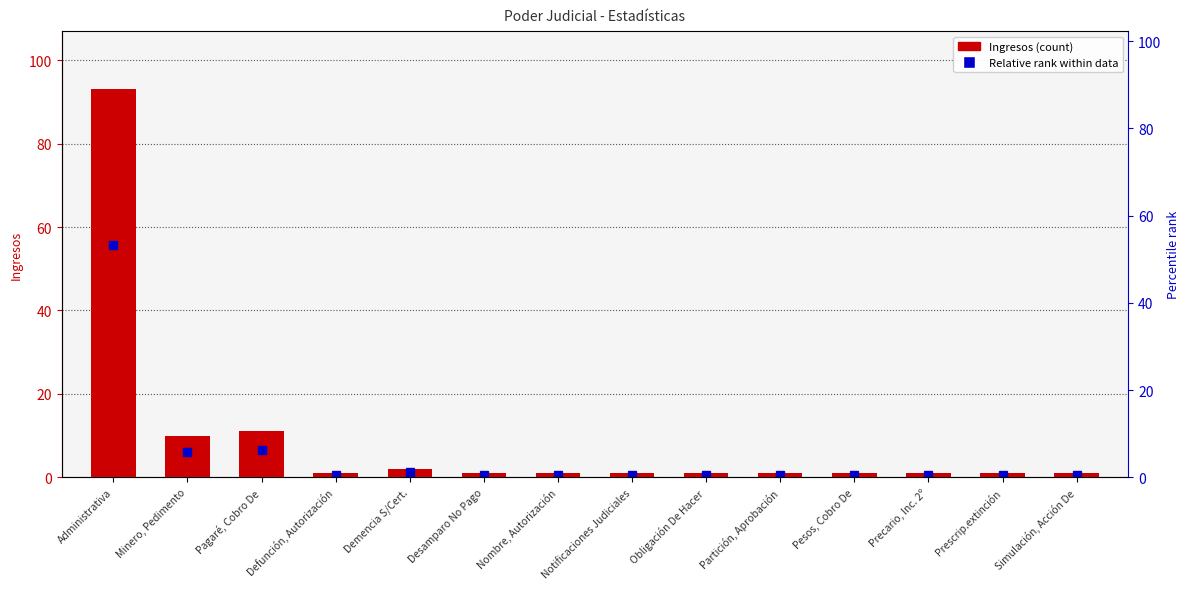

What is the approximate value at Obligación De Hacer?

1